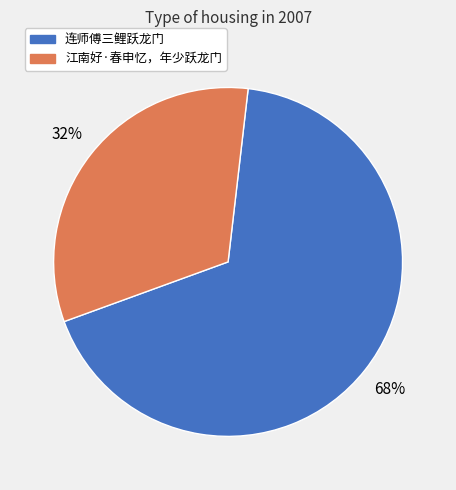

How many slices are in this pie chart?

2